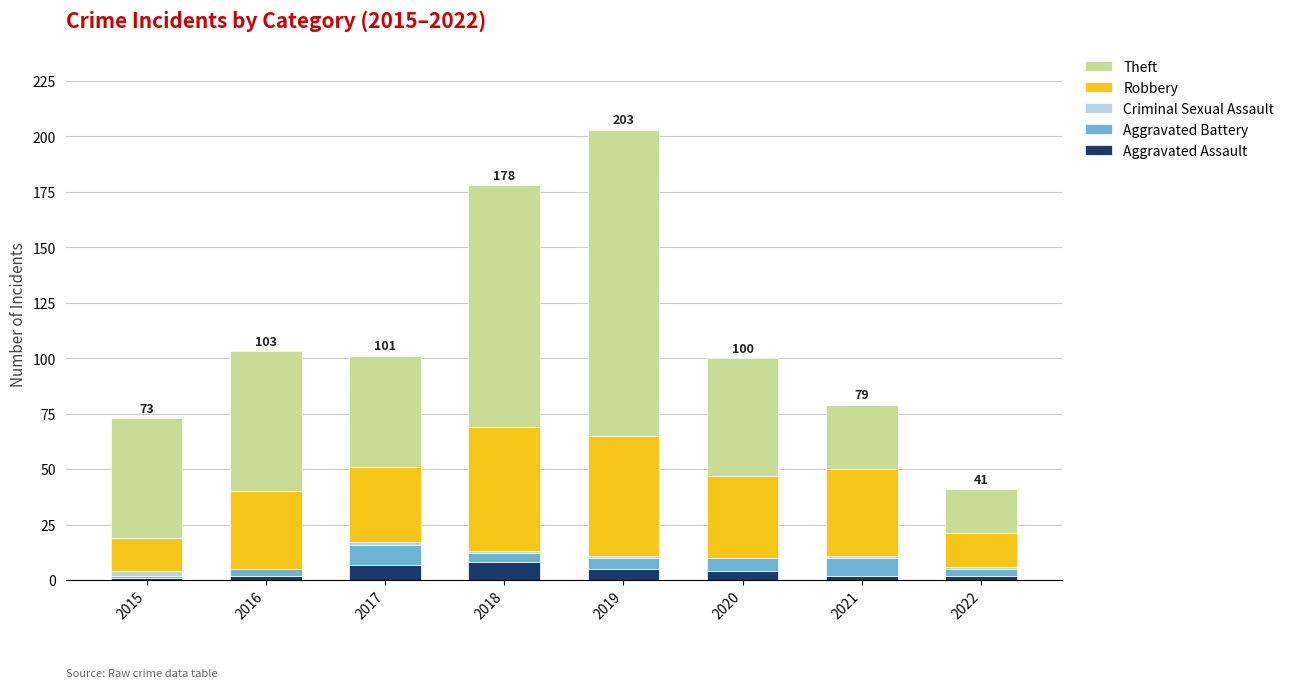

Are the bars horizontal?

No